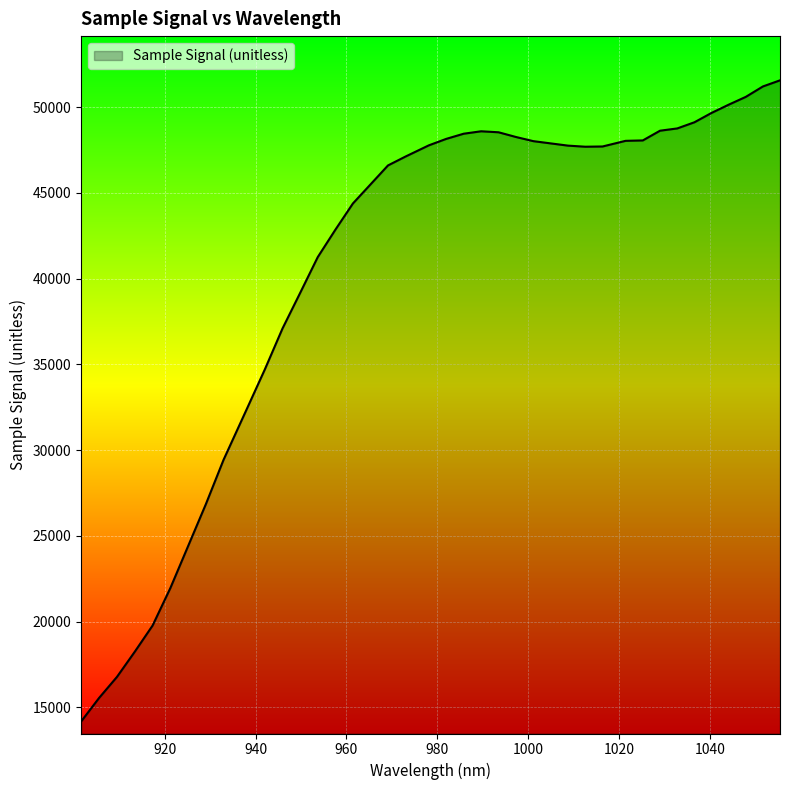

What is the minimum value shown in the chart?

14192